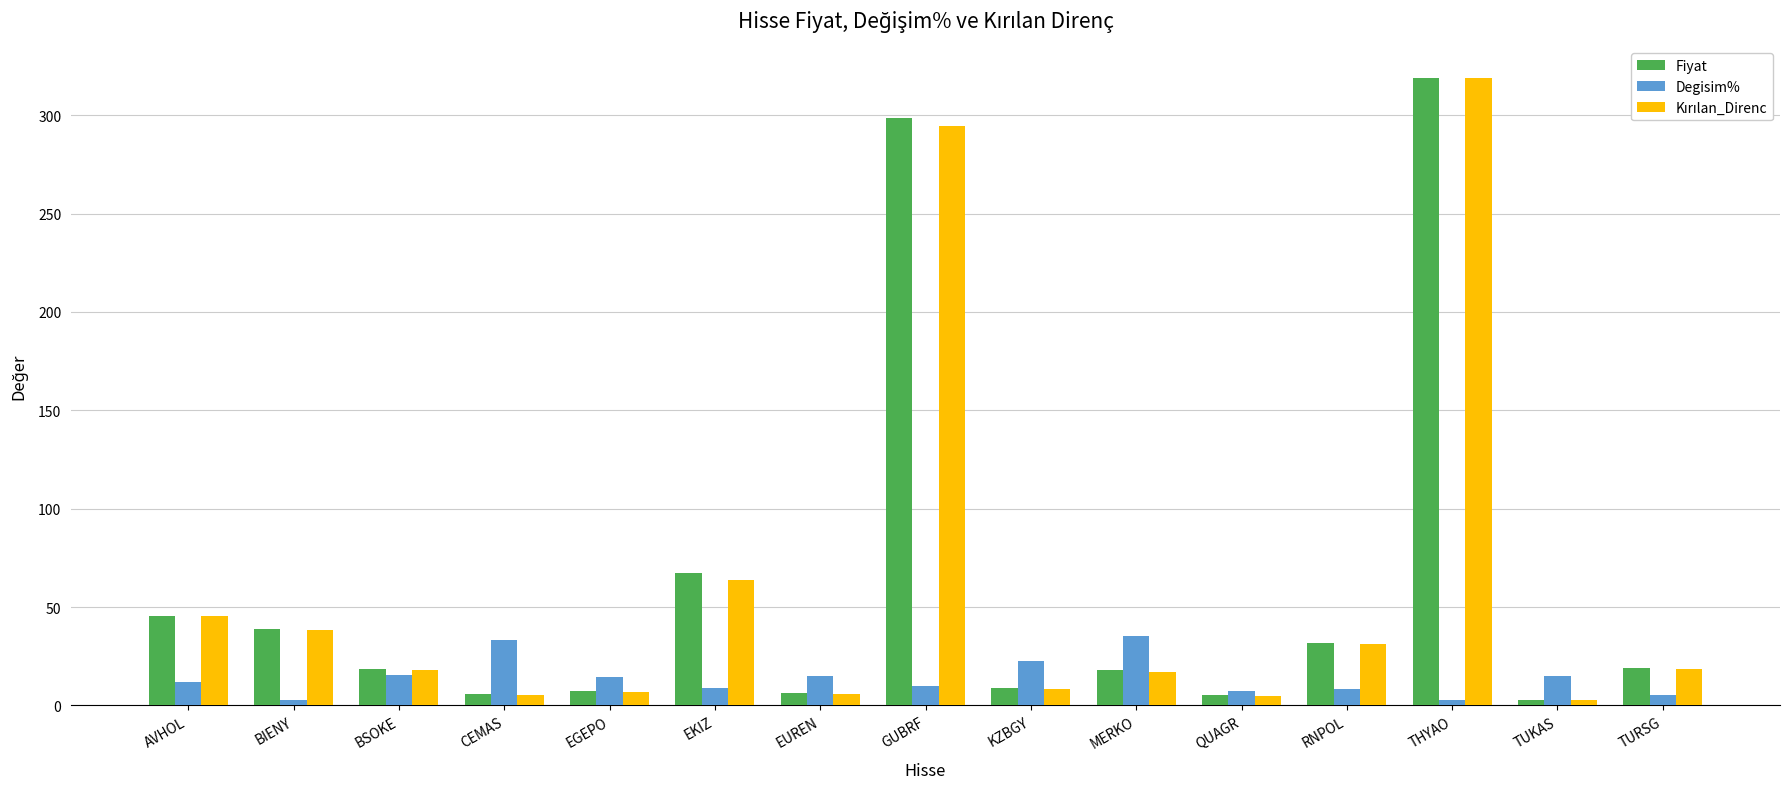

What is the sum of the Degisim% values at RNPOL and THYAO?

11.4